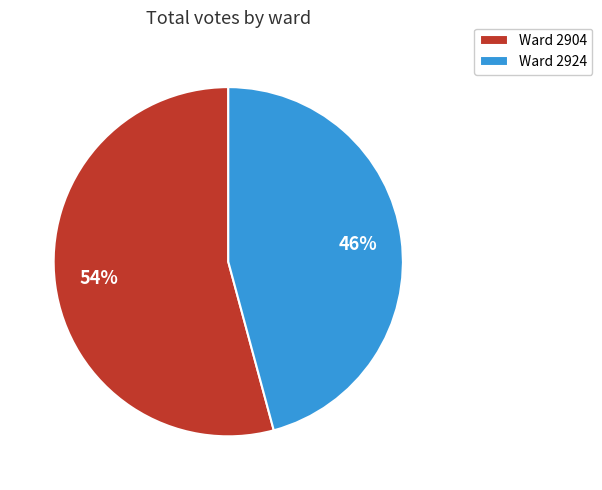

To the nearest percent, what is the difference between the Ward 2924 and Ward 2904 slice percentages?

8%